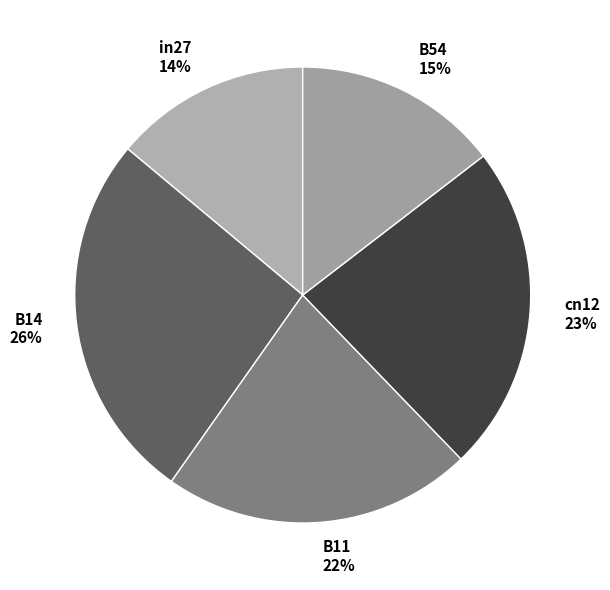

To the nearest percent, what is the combined percentage of B11 and B14?

48%